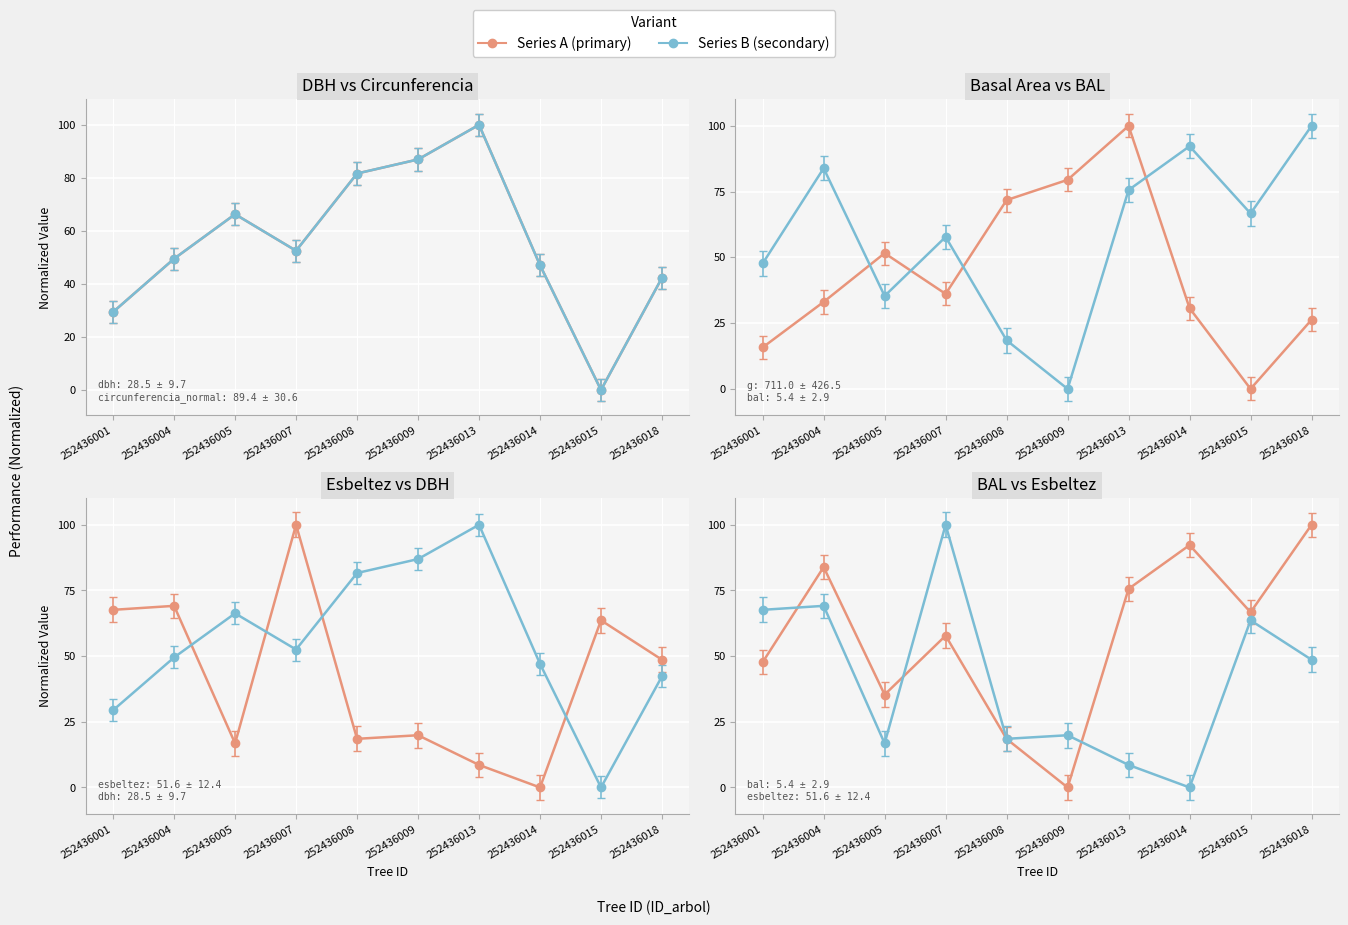

What is the greatest value displayed?

100.0